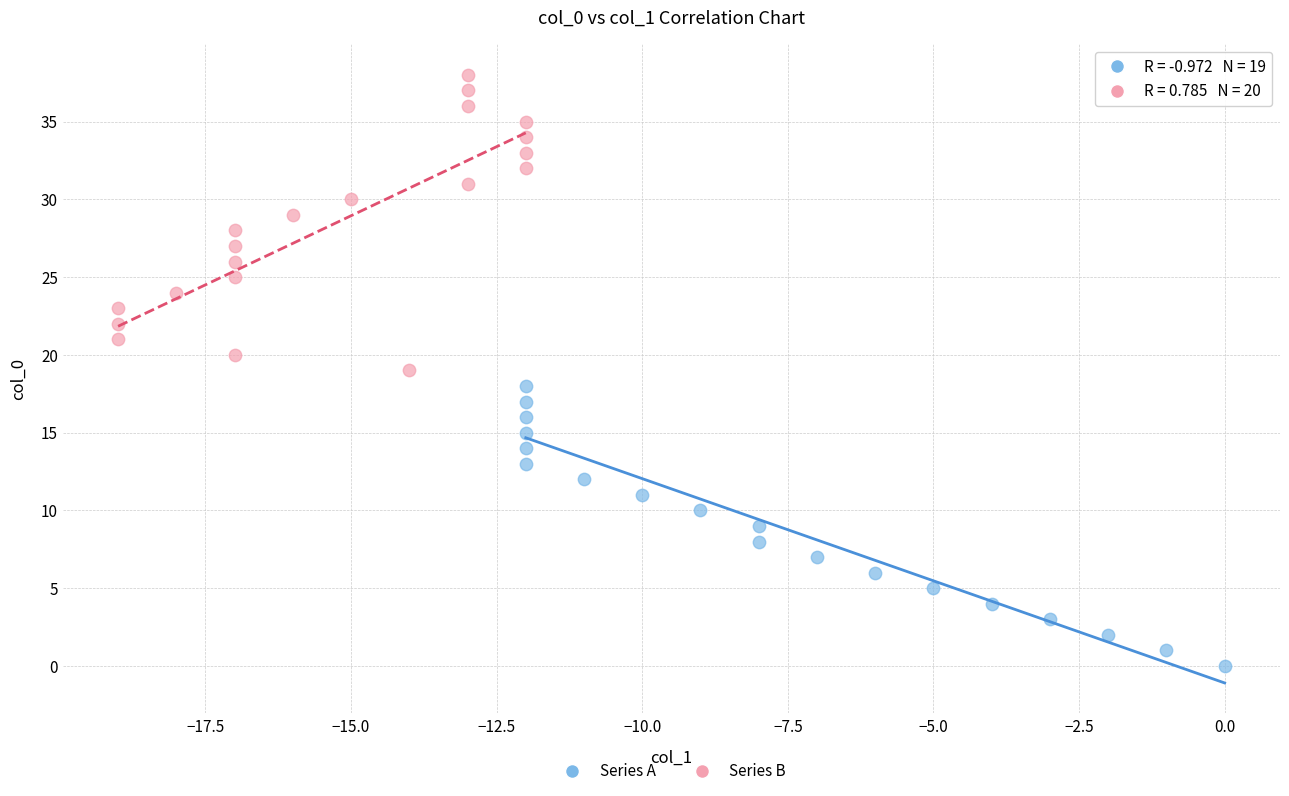

Which series reaches the maximum Y coordinate?

Series B